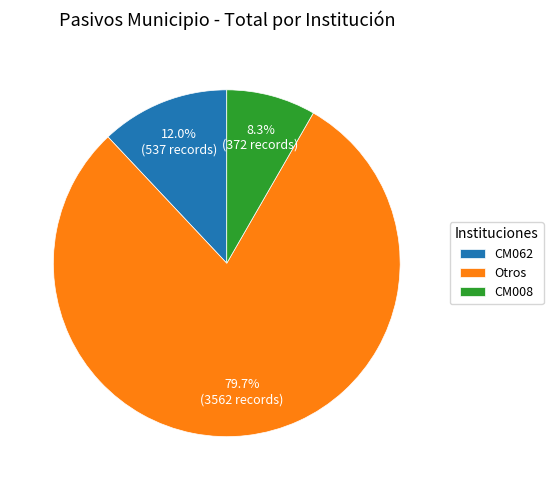

Does CM008 represent more than half of the total?

No